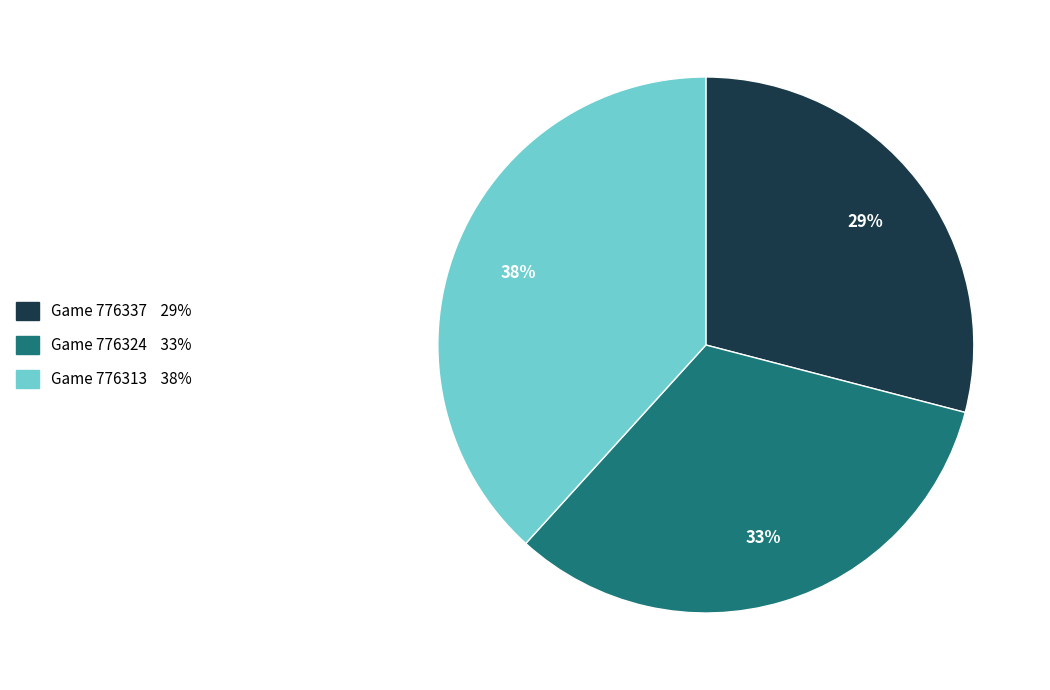

To the nearest percent, what is the average slice percentage?

33%